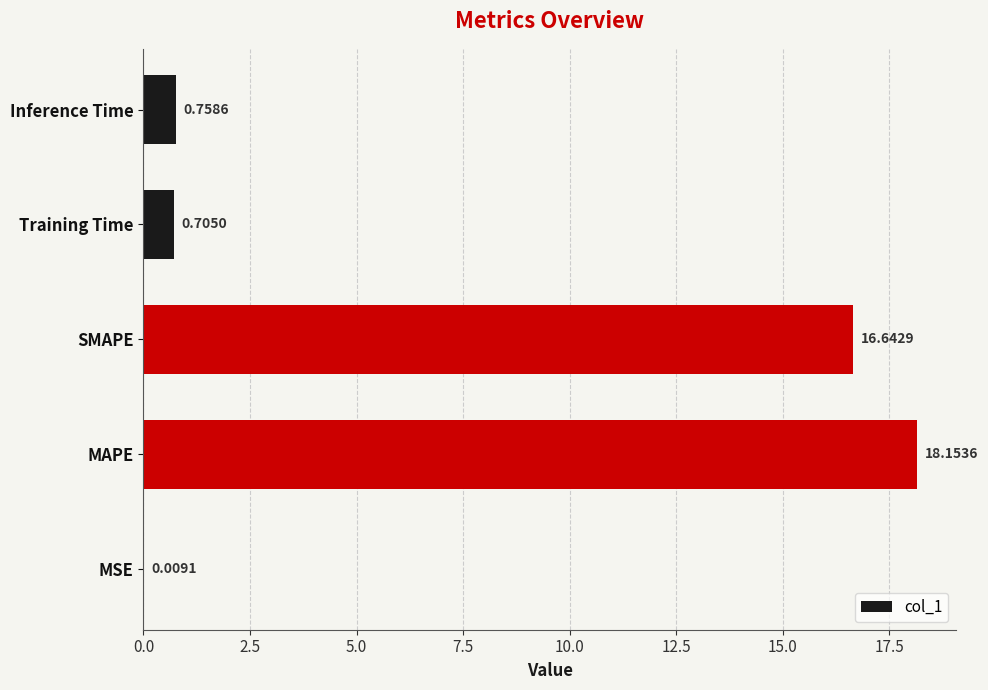

What is the sum of the values at SMAPE and MSE?

16.7